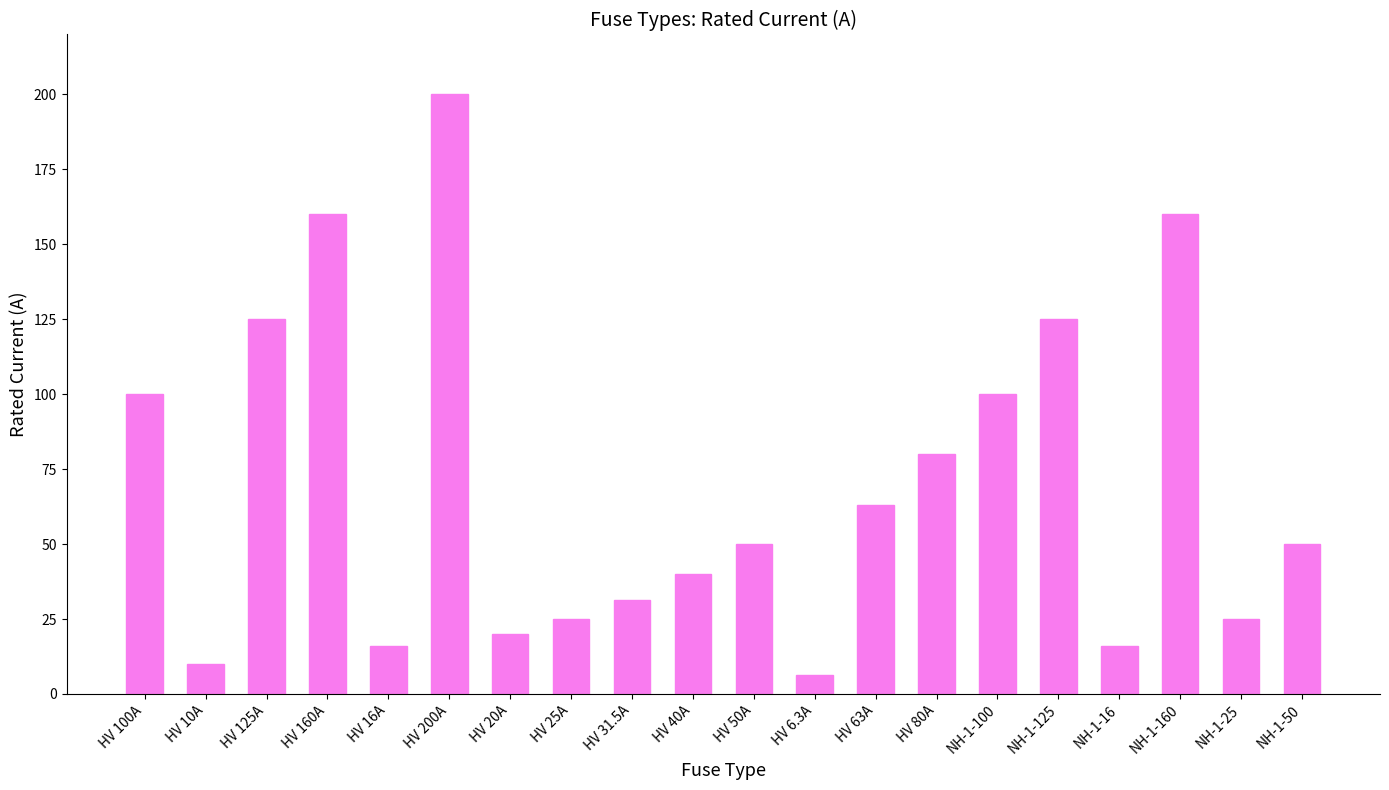

Is it true that the value at HV 100A is 49.6?

False